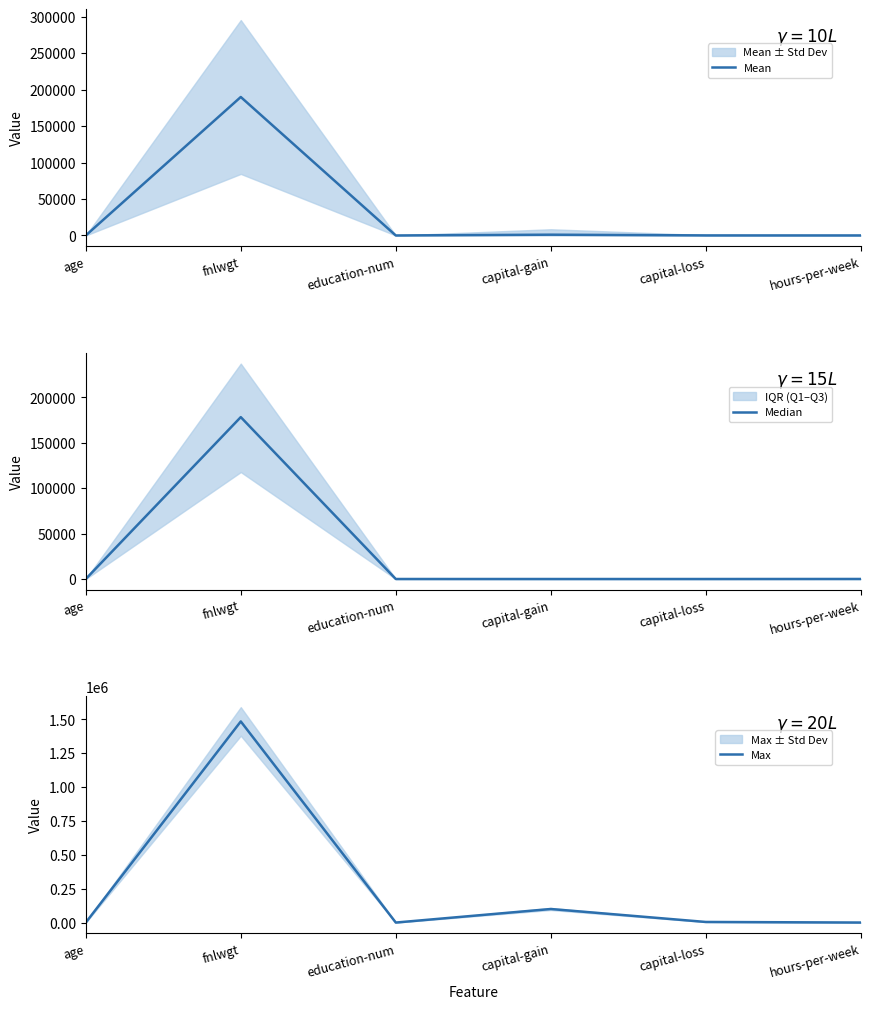

What is the difference between the Median values at education-num and hours-per-week?

30